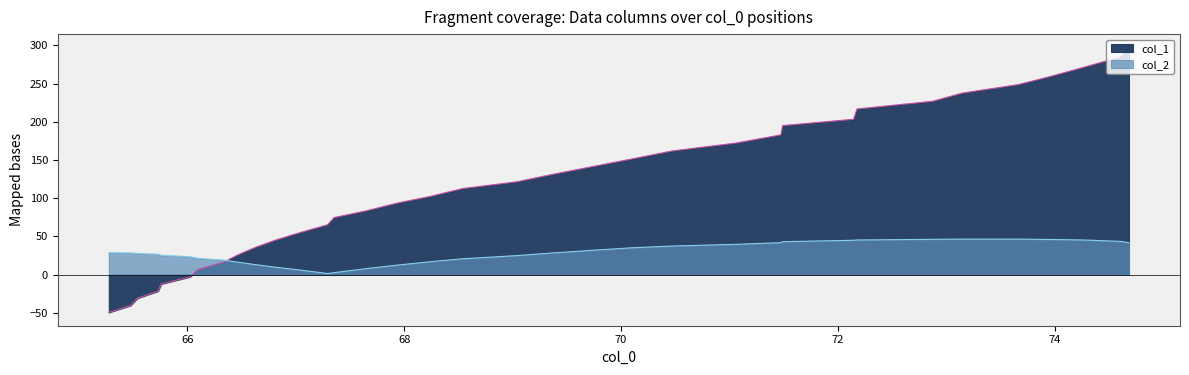

What is the lowest value of the col_2 series?

1.5